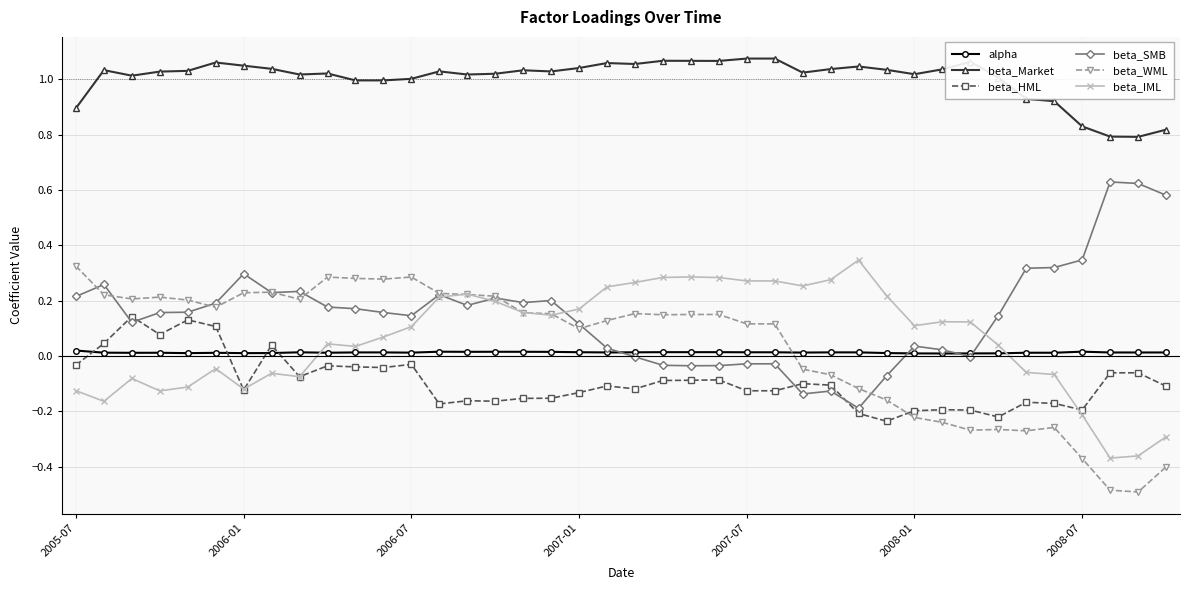

How many series are shown in this chart?

6